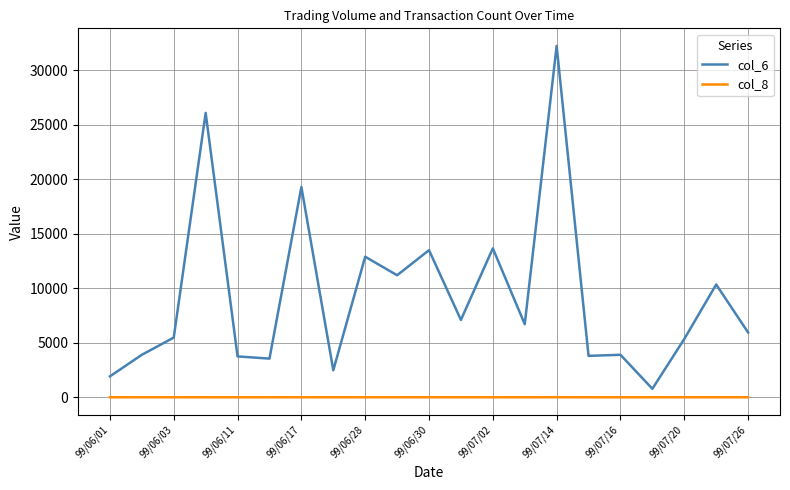

True or false: col_8 and col_6 intersect in this chart.

False